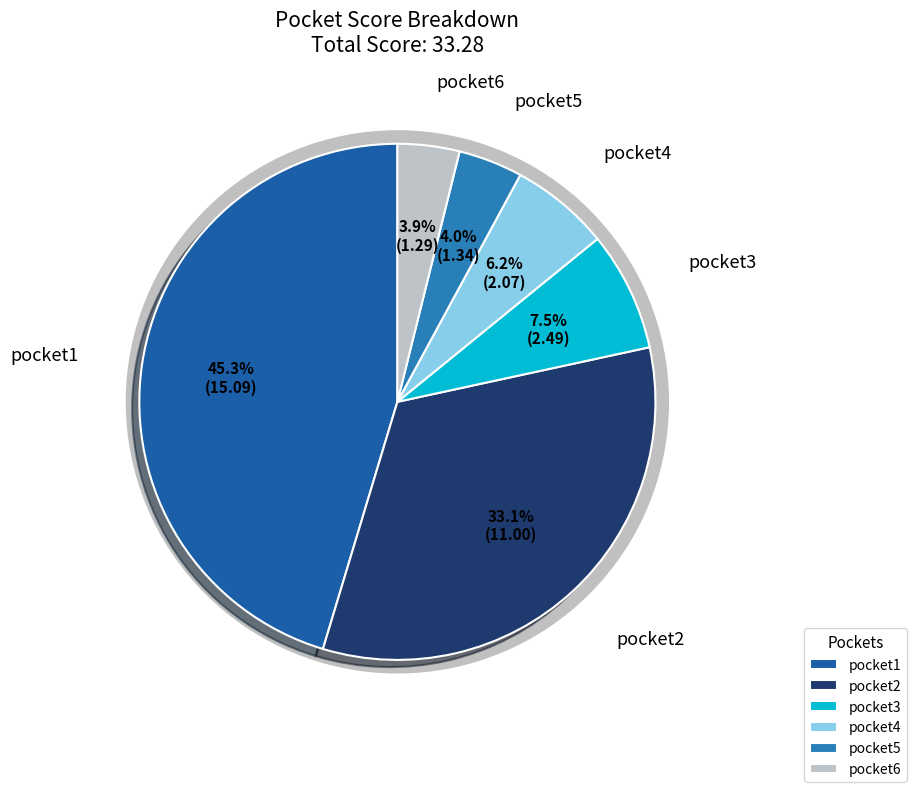

What is the ratio of the value at pocket4 to the value at pocket6?

1.6